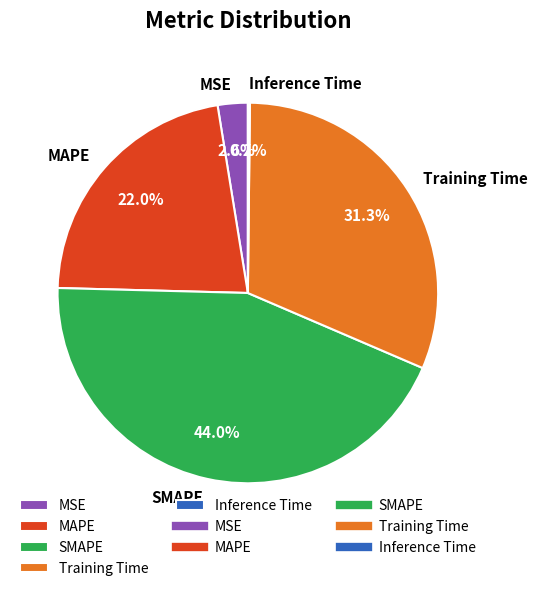

True or false: Training Time accounts for 31% of the total.

True